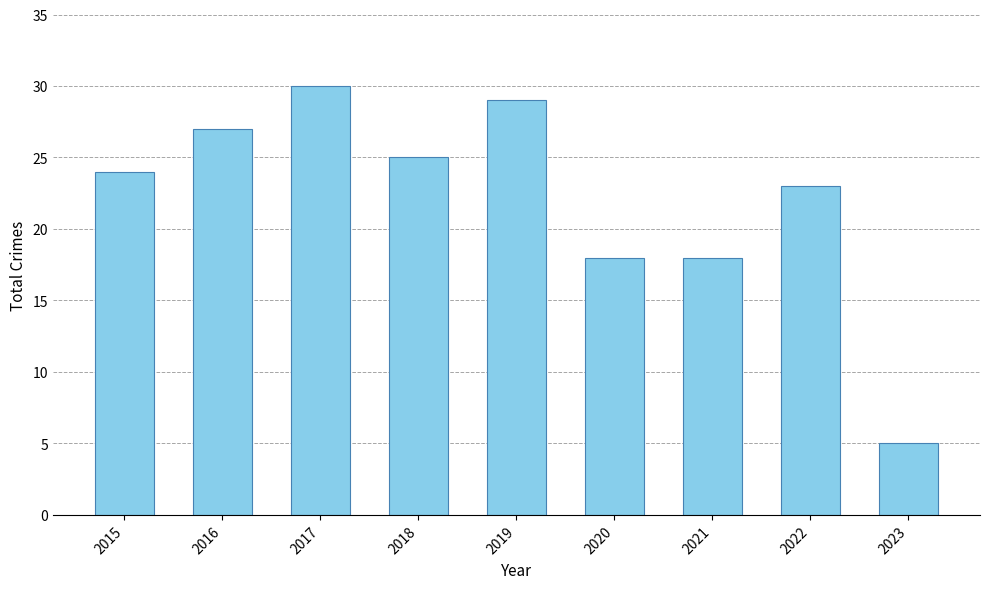

The chart shows a value of 18 at 2020. True or false?

True